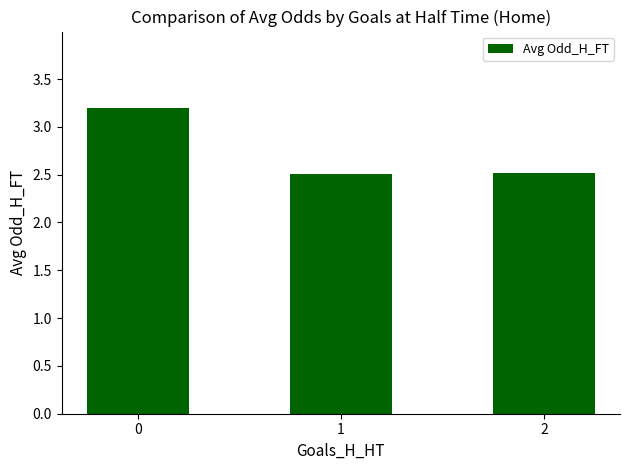

Is it true that the value at 1 is 4.3?

False